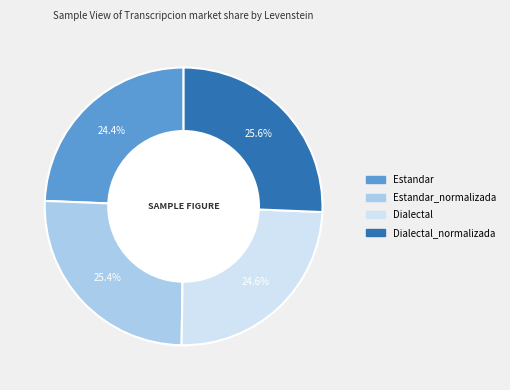

Is there any slice that represents more than half of the pie?

No